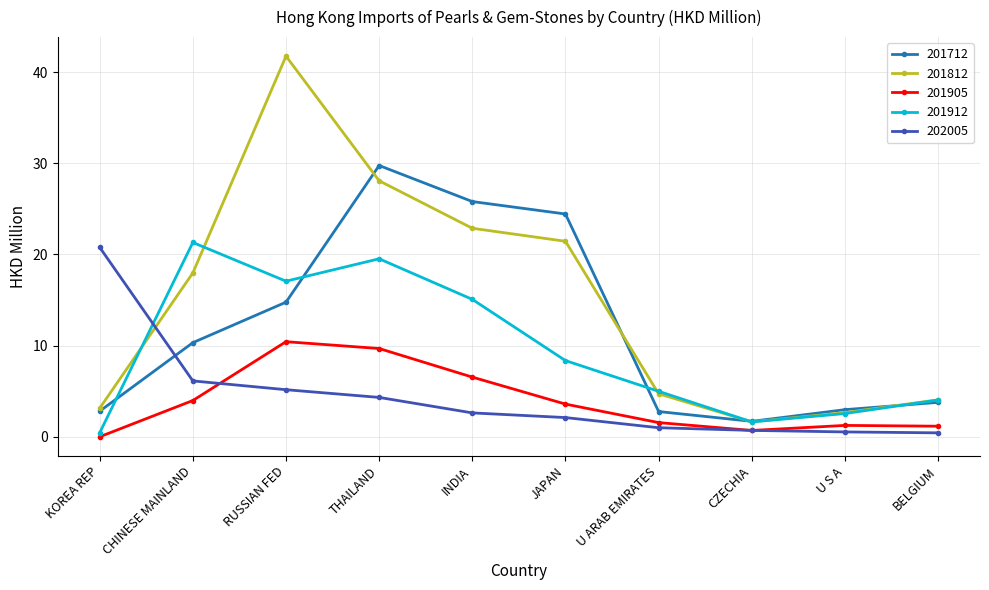

The value of 201905 at CZECHIA is 0.7. True or false?

True